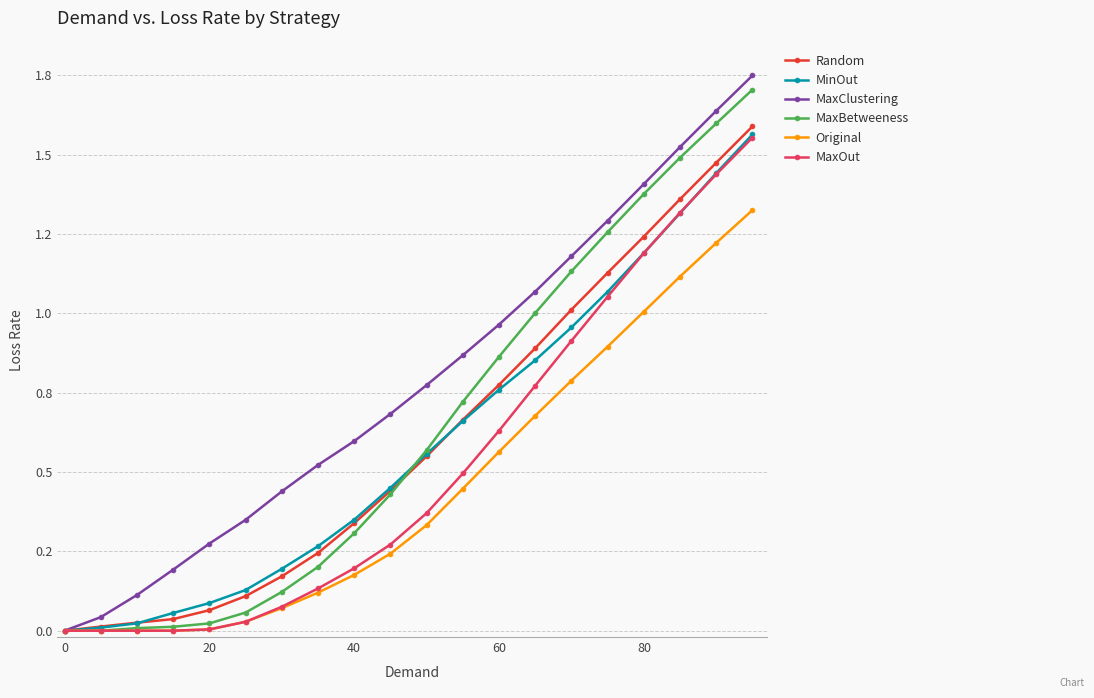

Is this an area chart (filled region under the line)?

No